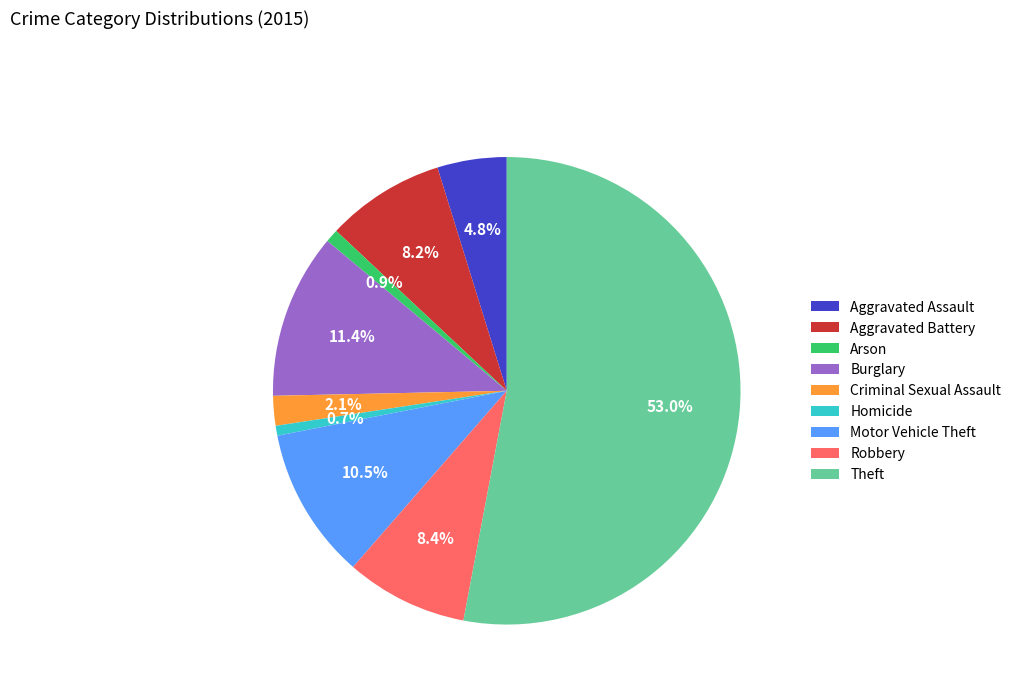

Is there a majority slice in this chart?

Yes